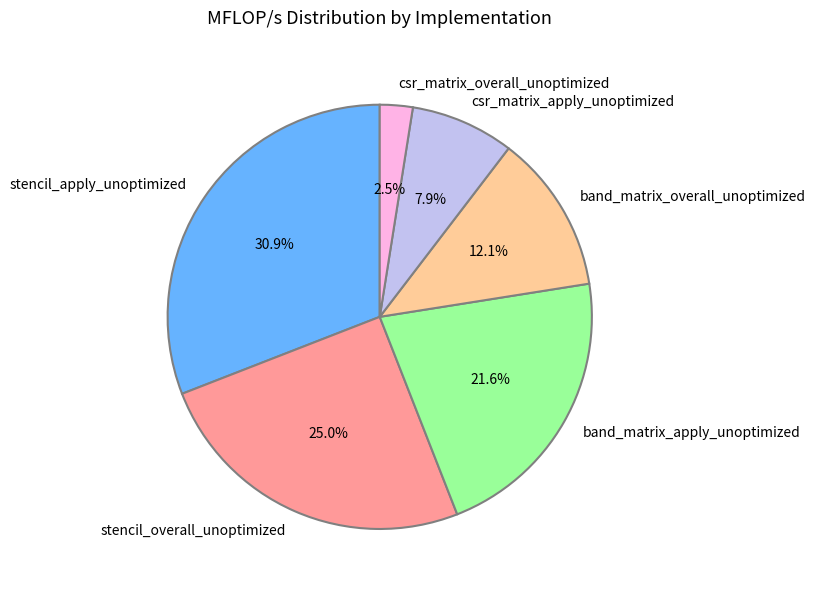

To the nearest percent, what is the combined percentage of band_matrix_apply_unoptimized and band_matrix_overall_unoptimized?

34%